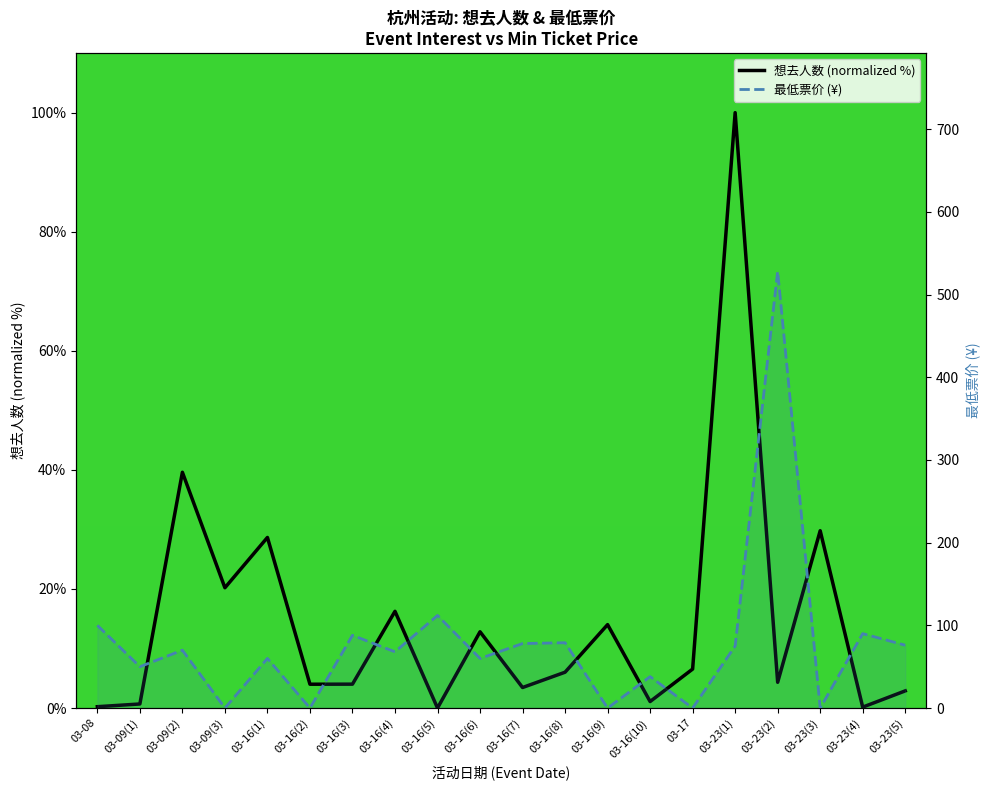

What is the sum of all 想去人数 (normalized %) values?

294.7